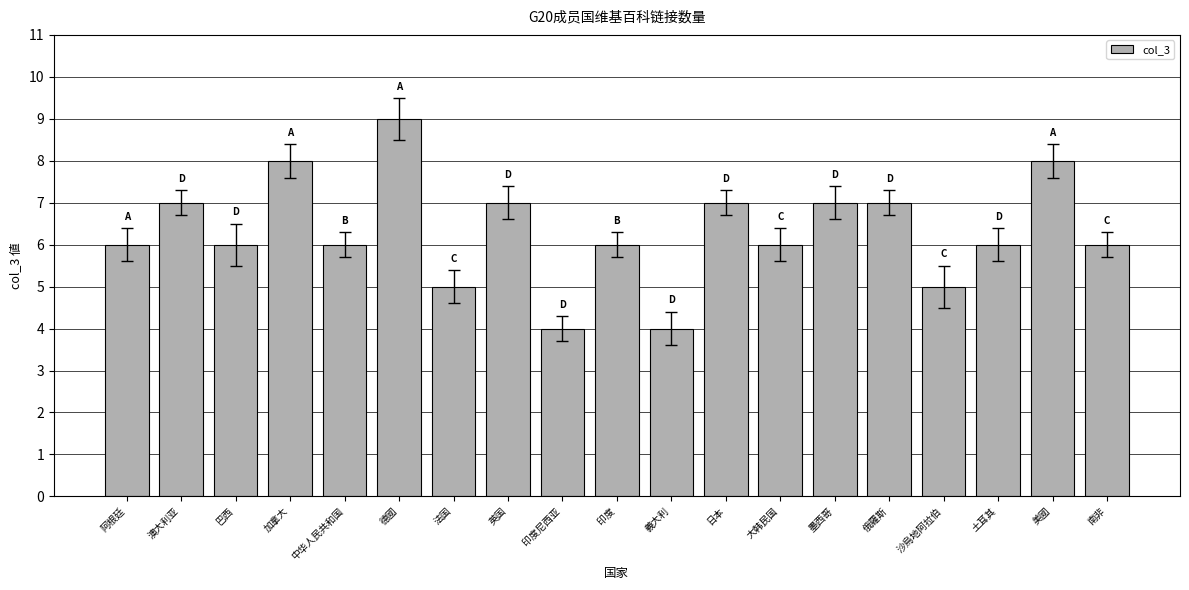

What is the difference between the maximum and minimum values?

5